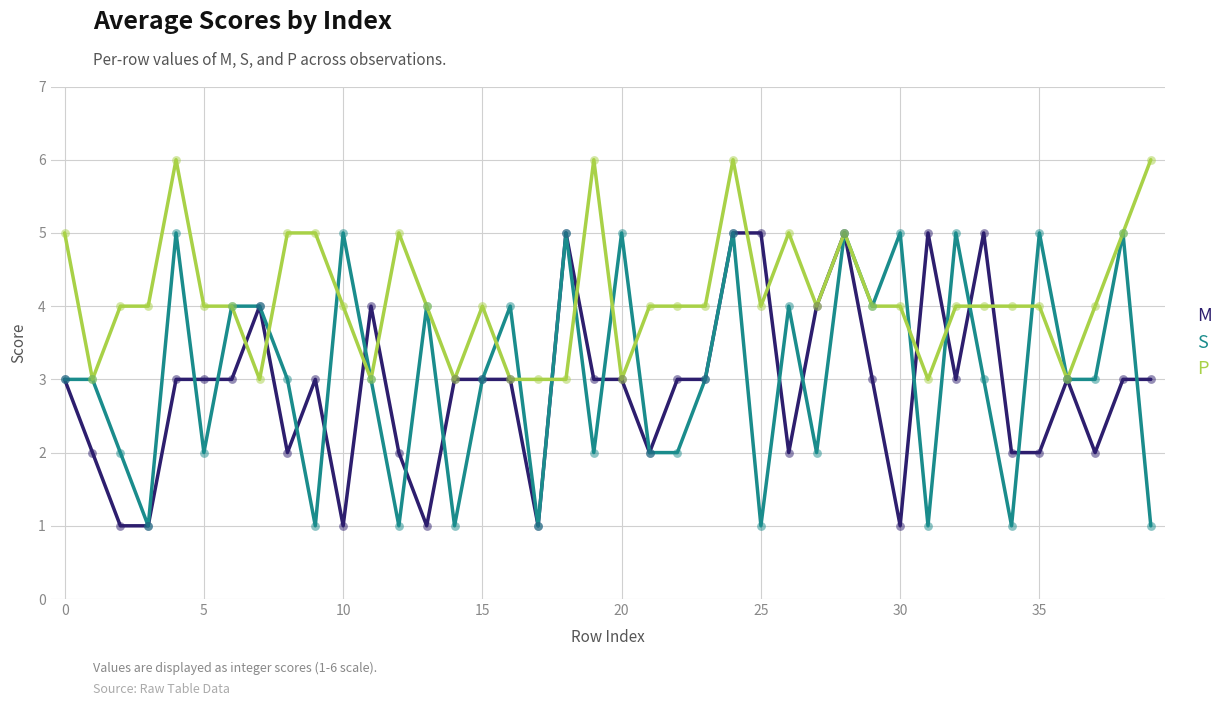

Which series has the largest total across all categories?

P